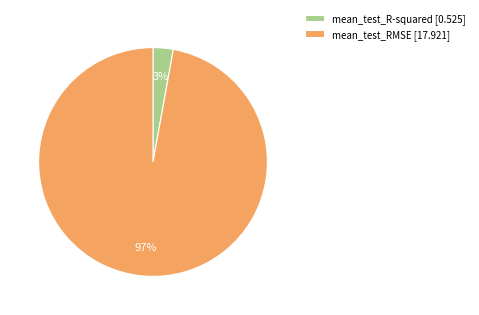

Rank the categories by value from lowest to highest.

mean_test_R-squared, mean_test_RMSE